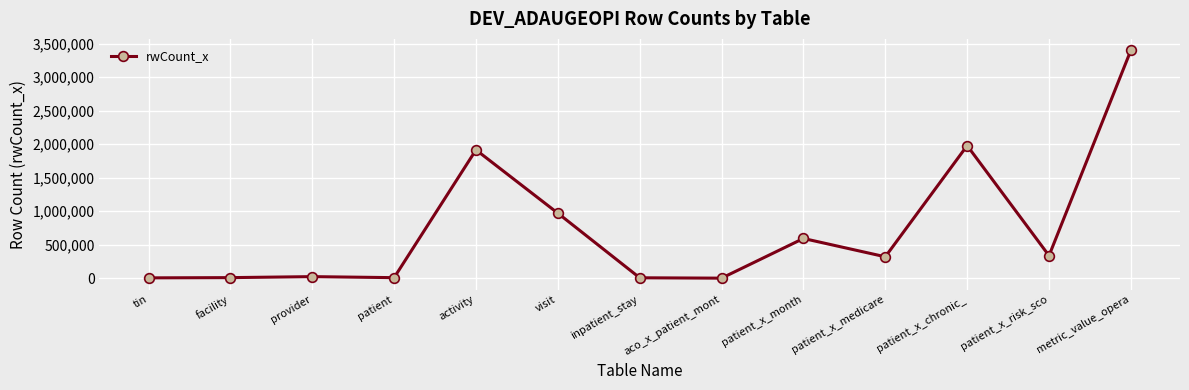

True or false: the data shows 1914067 at activity.

True